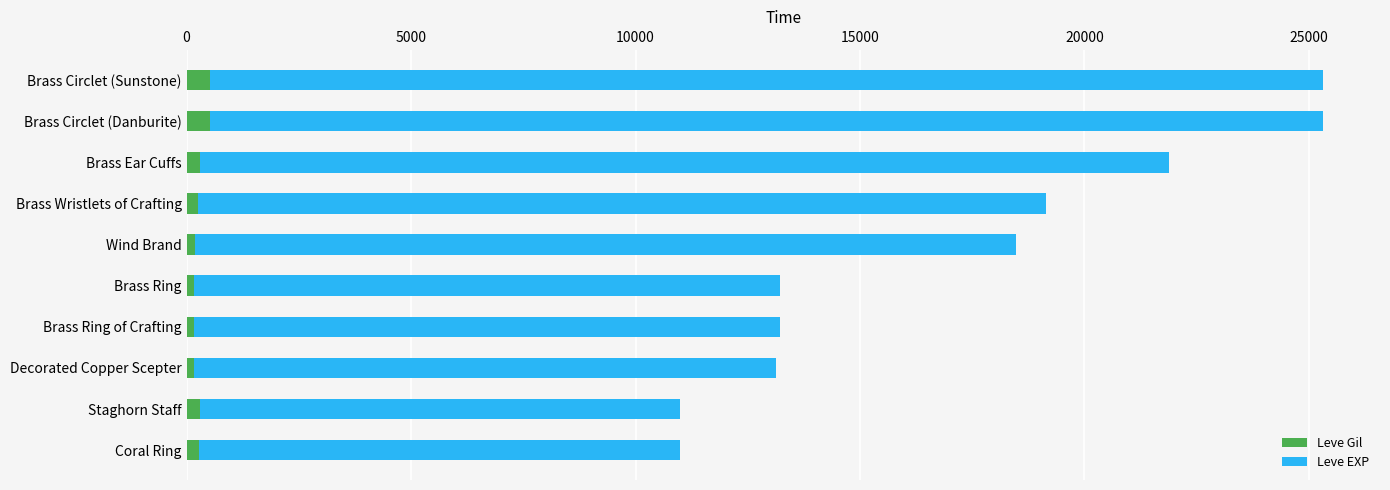

What is the sum of all Leve Gil values?

2869